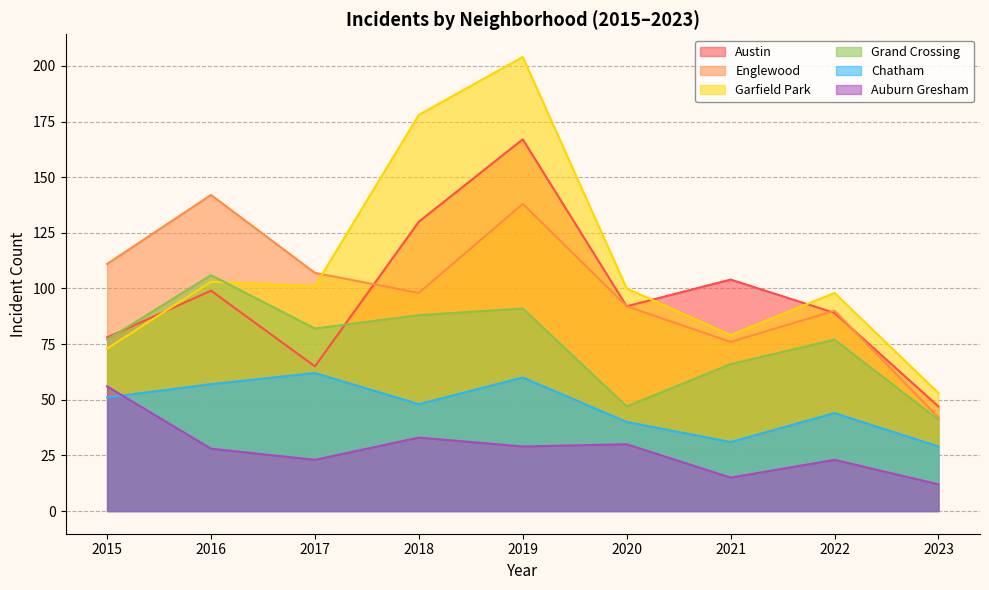

What is the total value across all series at 2023?

224